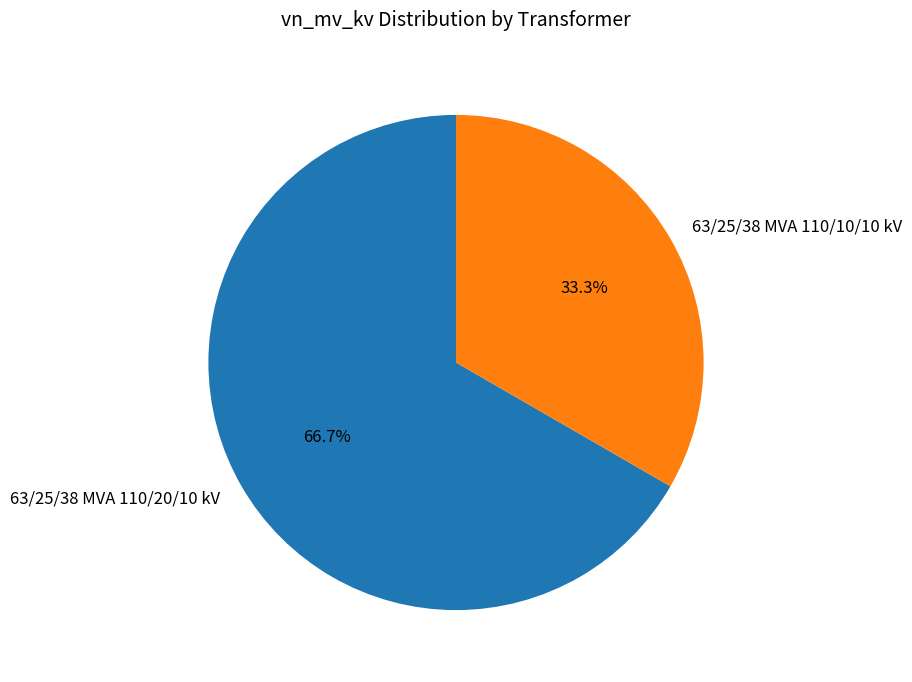

What percentage is the 63/25/38 MVA 110/20/10 kV slice, to the nearest percent?

67%